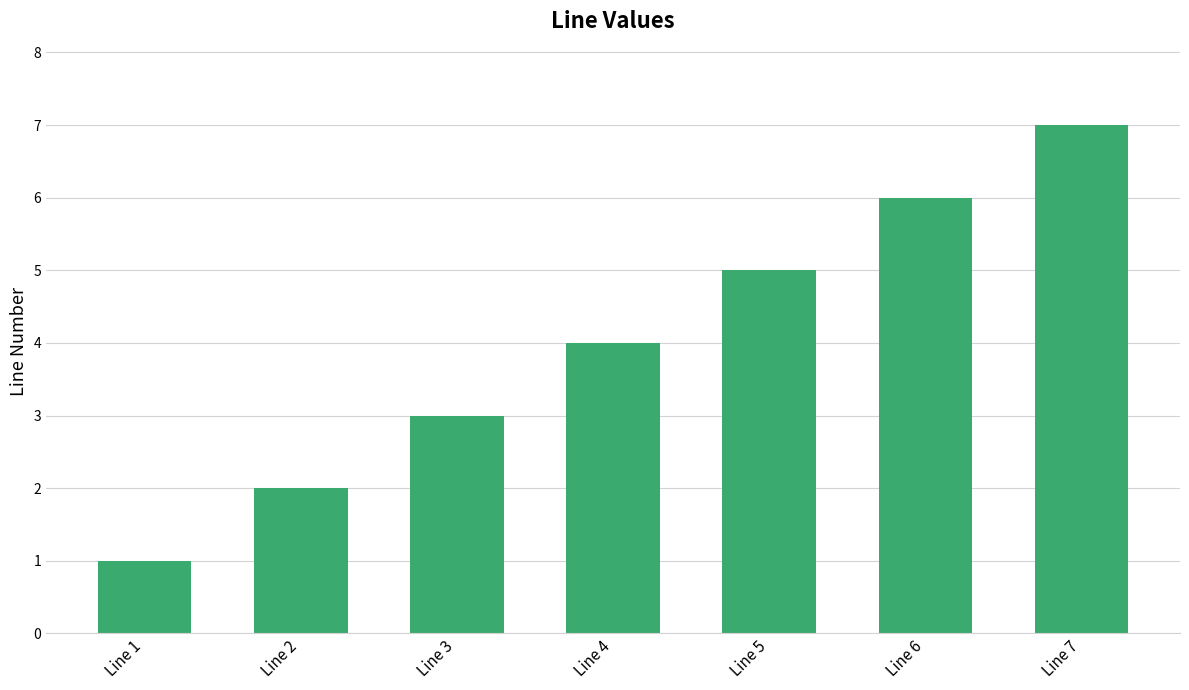

What is the sum of the values at Line 5 and Line 1?

6